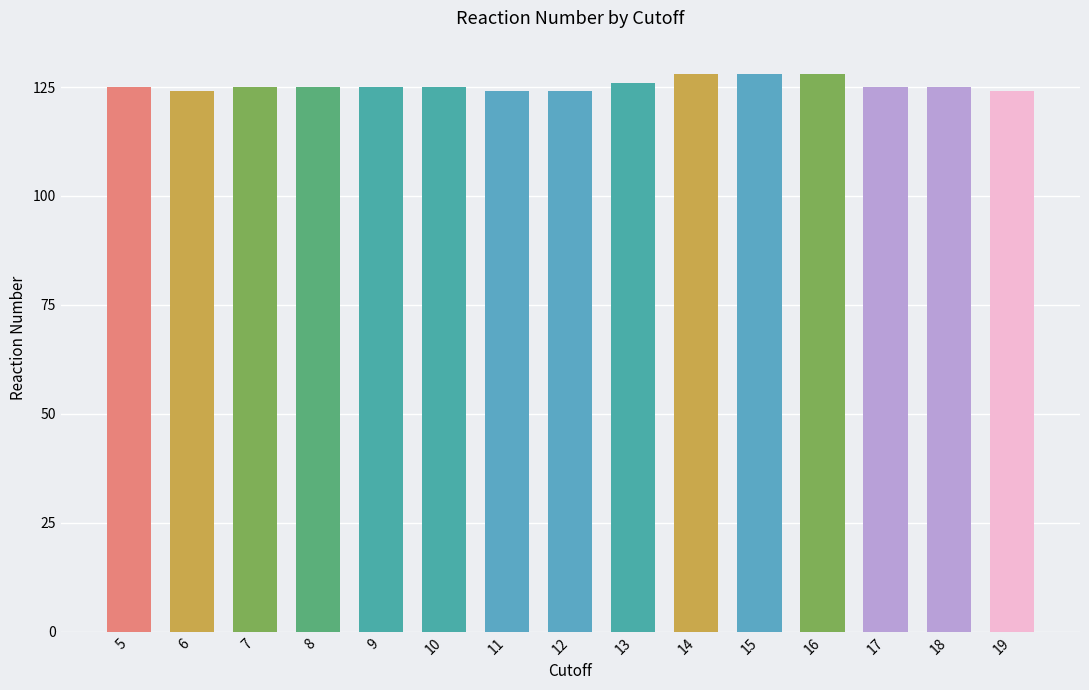

What is the minimum value shown in the chart?

124